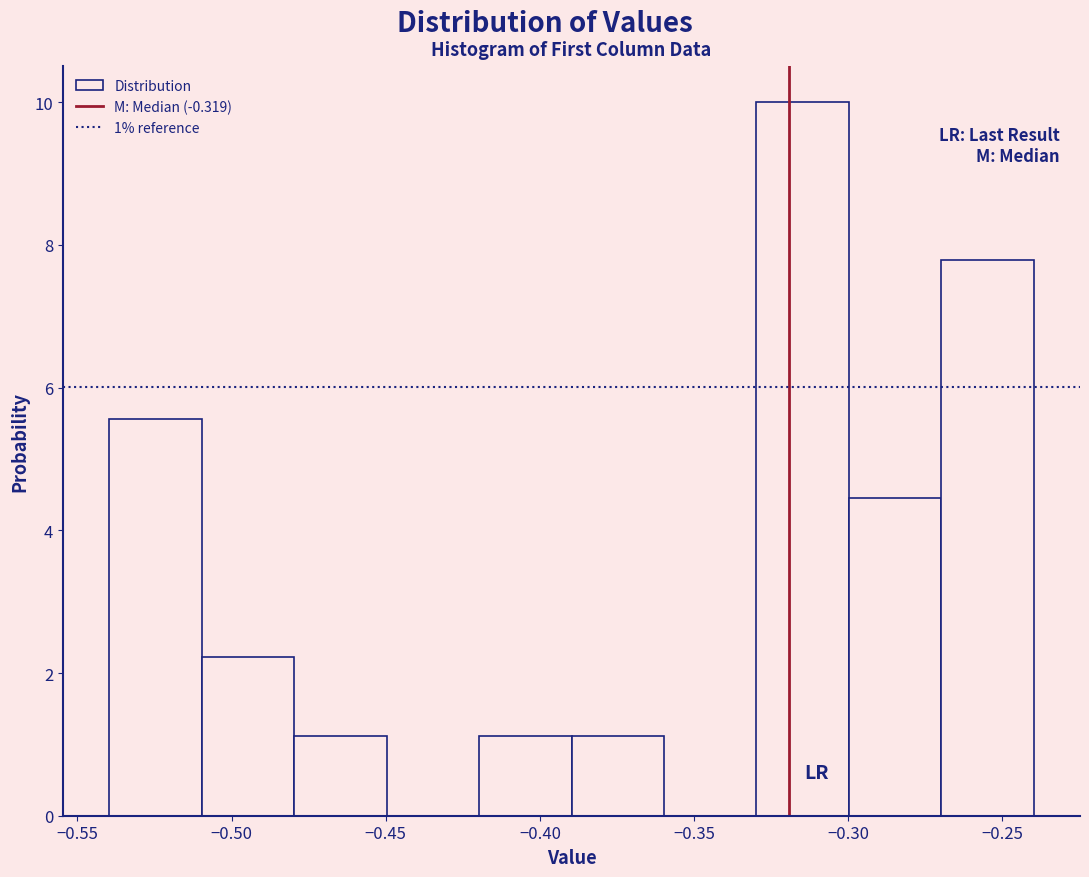

Over which range of the x-axis is the bar tallest?

-0.33 to -0.30